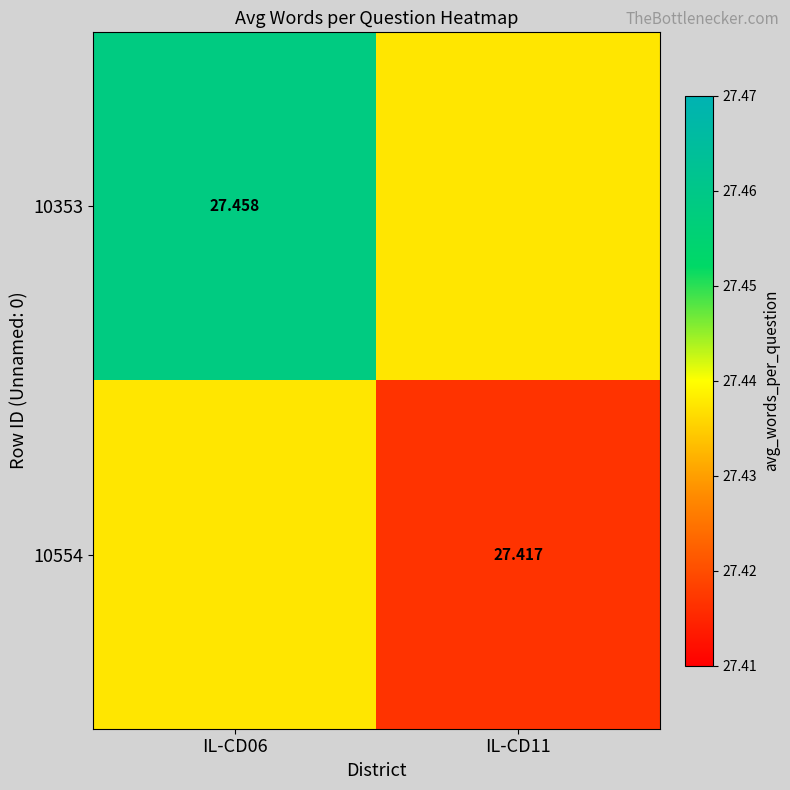

Is it true that 10353 equals 5.6 at IL-CD11?

False